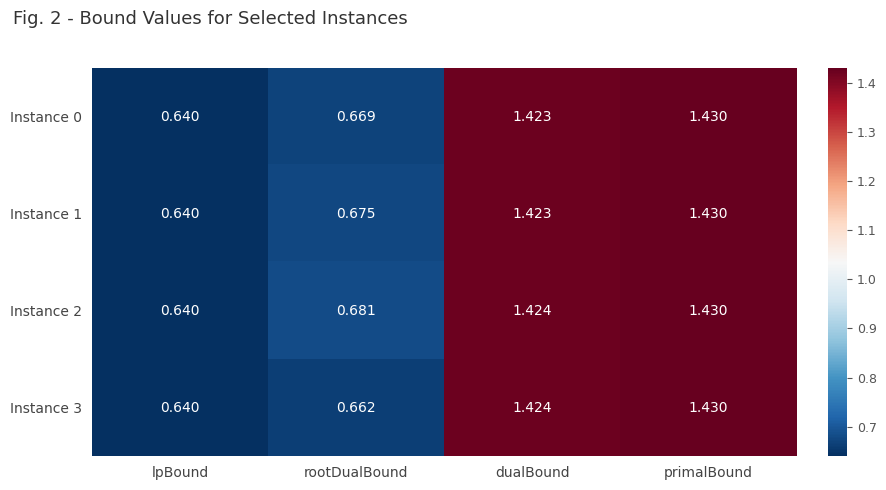

Which category has the lowest value across all series?

lpBound